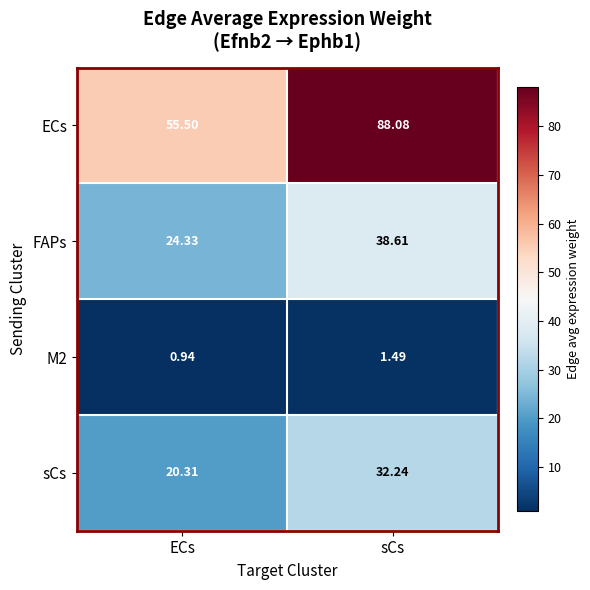

Which label corresponds to the smallest value in the chart?

ECs